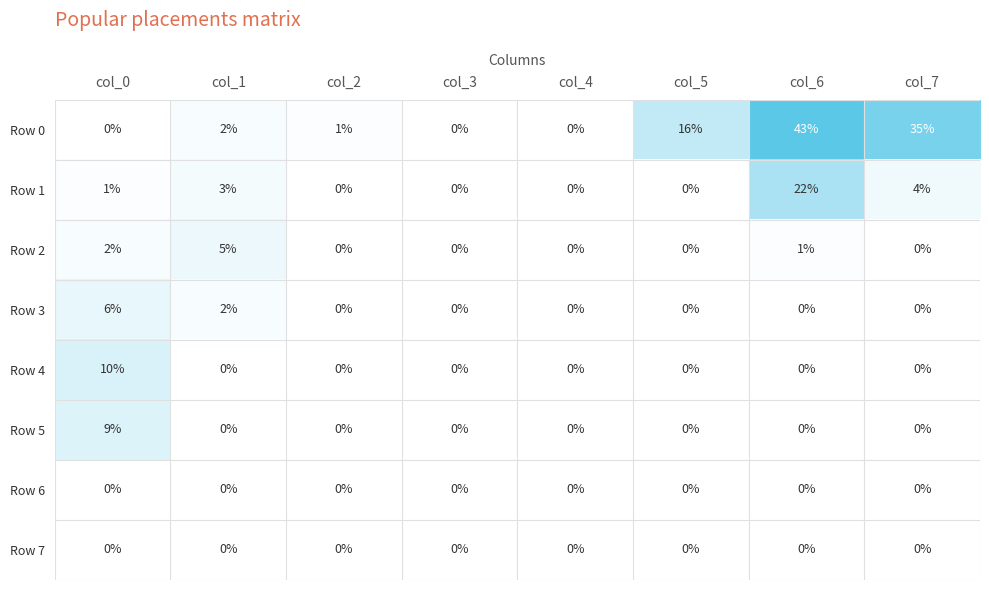

At which category is the sum across all series the highest?

col_6